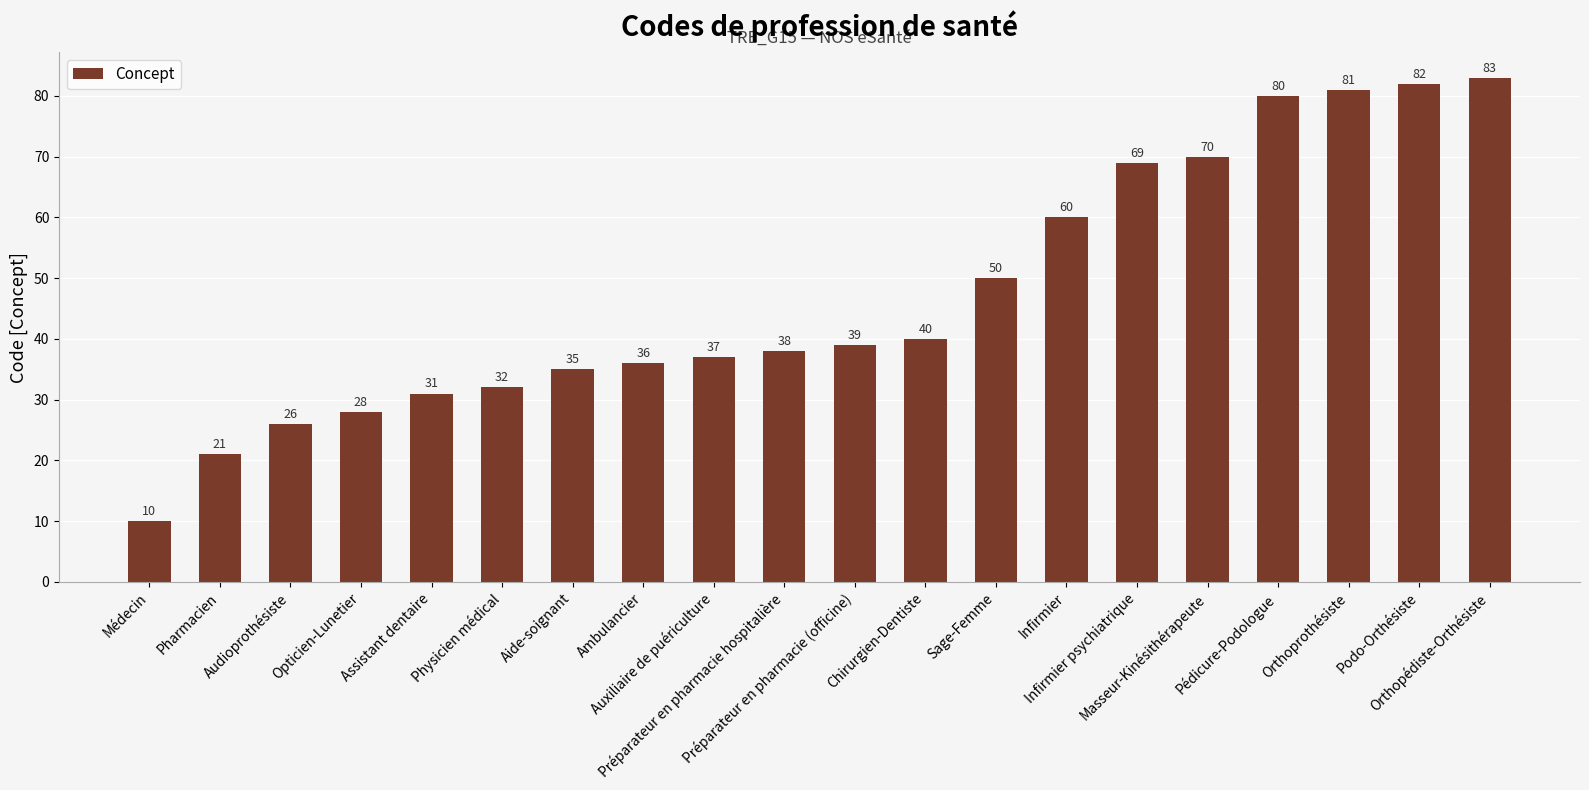

Which has a higher value, Podo-Orthésiste or Infirmier psychiatrique?

Podo-Orthésiste